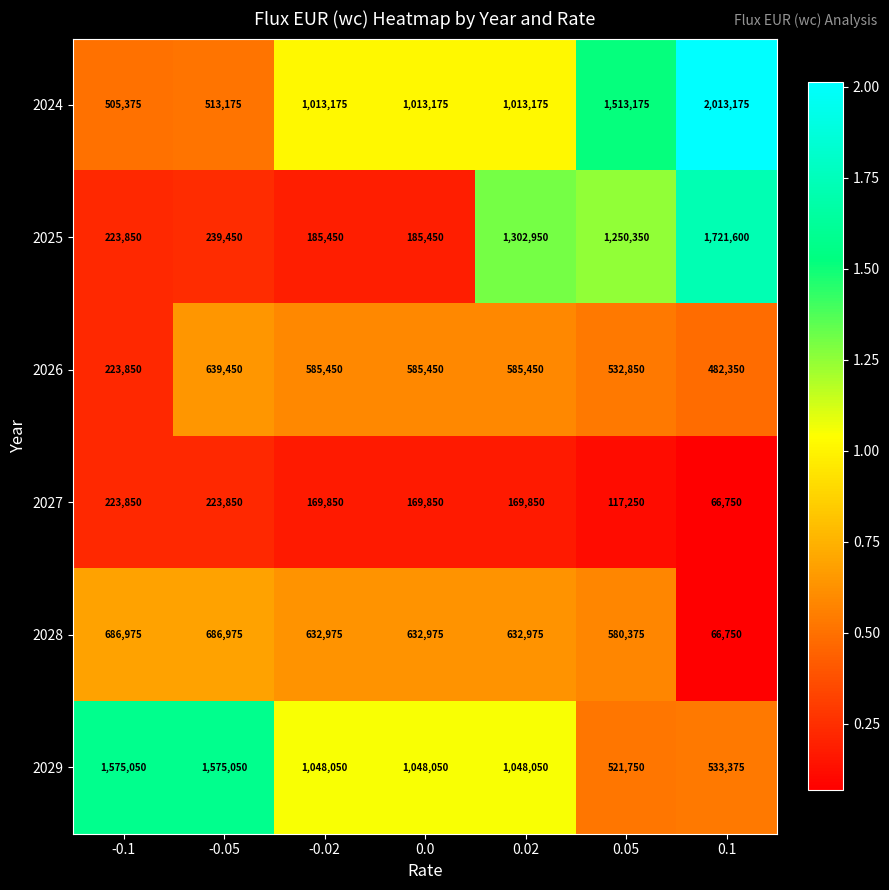

Where is 2025 nearest to the value 953525?

0.05